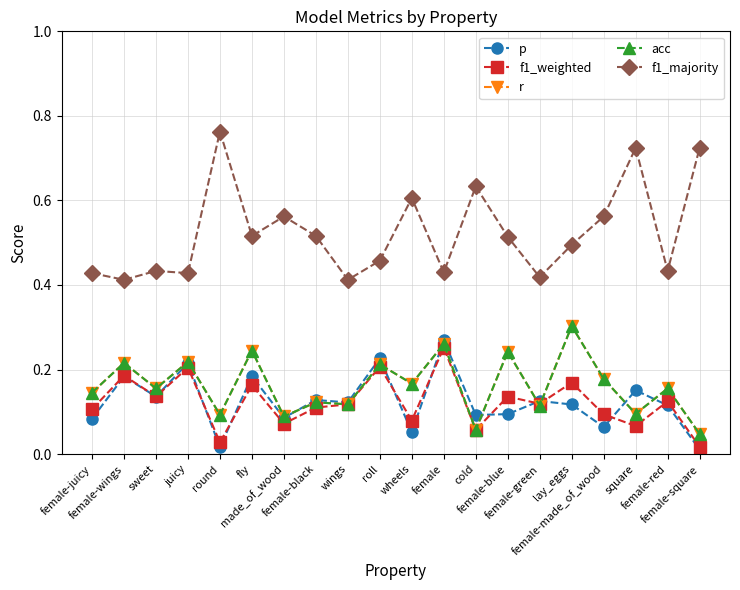

Is the value of f1_weighted at wheels greater than the value of p at female-red?

No